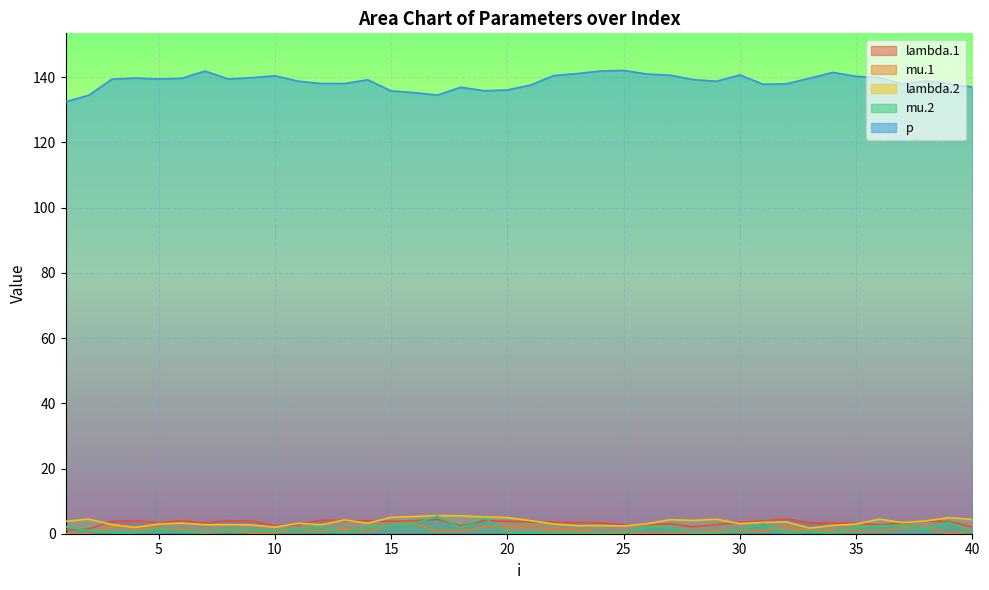

What is the total value across all series at 39?

150.2